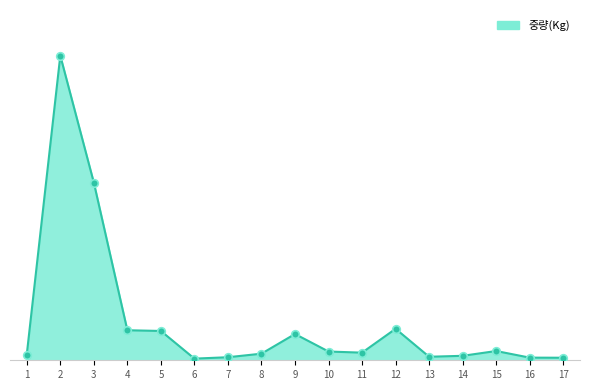

Approximately how many times larger is the value at 13 compared to 9?

0.1